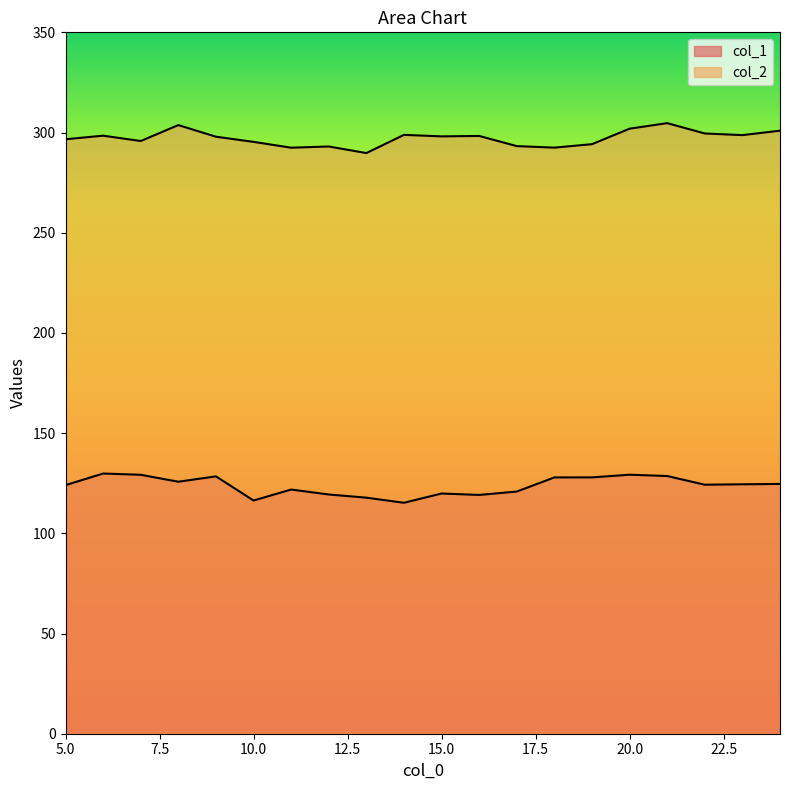

Reading left to right, what are all the values shown in this chart?

col_1: 124.0	129.8	129.2	125.8	128.4	116.4	121.8	119.4	117.8	115.2	119.9	119.2	120.8	127.9	127.9	129.2	128.6	124.3	124.5	124.6
col_2: 296.6	298.4	295.8	303.7	297.9	295.3	292.4	293.0	289.8	298.8	298.1	298.3	293.2	292.5	294.2	301.9	304.7	299.5	298.7	300.9